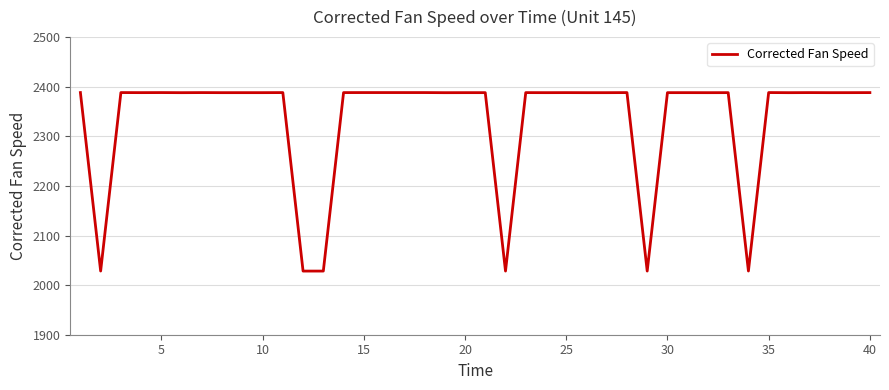

What is the difference between the maximum and minimum values?

359.9